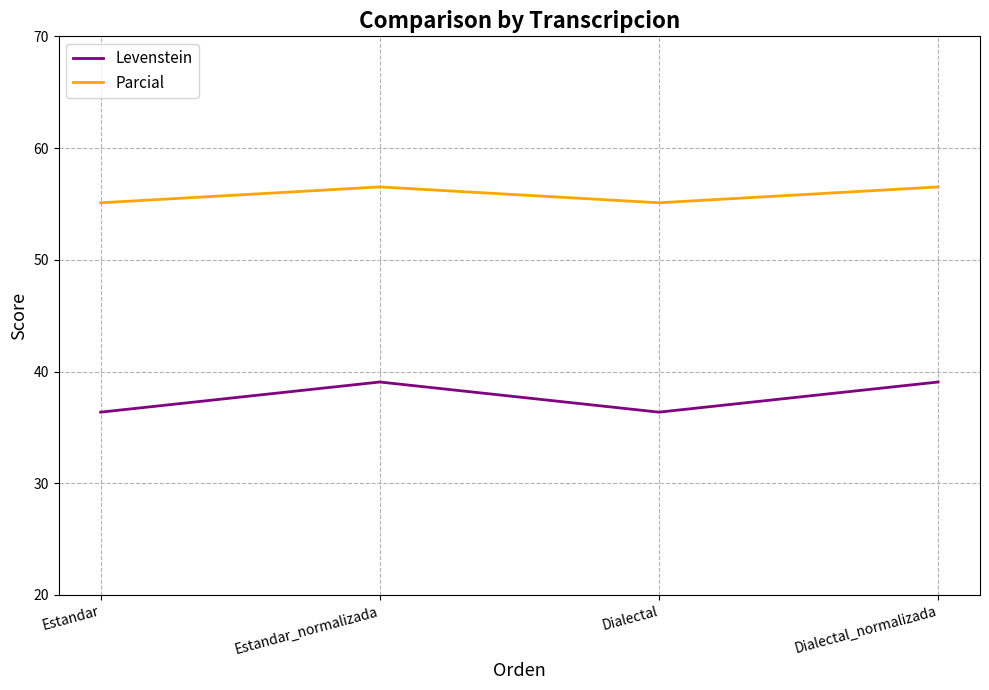

Is it true that Levenstein equals 36.4 at Estandar?

True